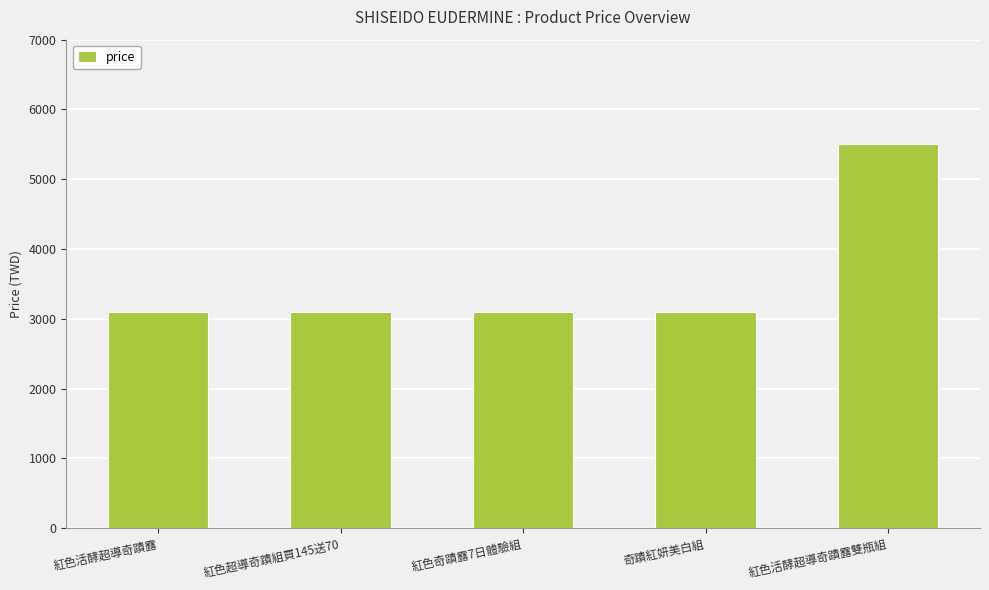

Reading left to right, transcribe all the data shown in this chart.

3100	3100	3100	3100	5500